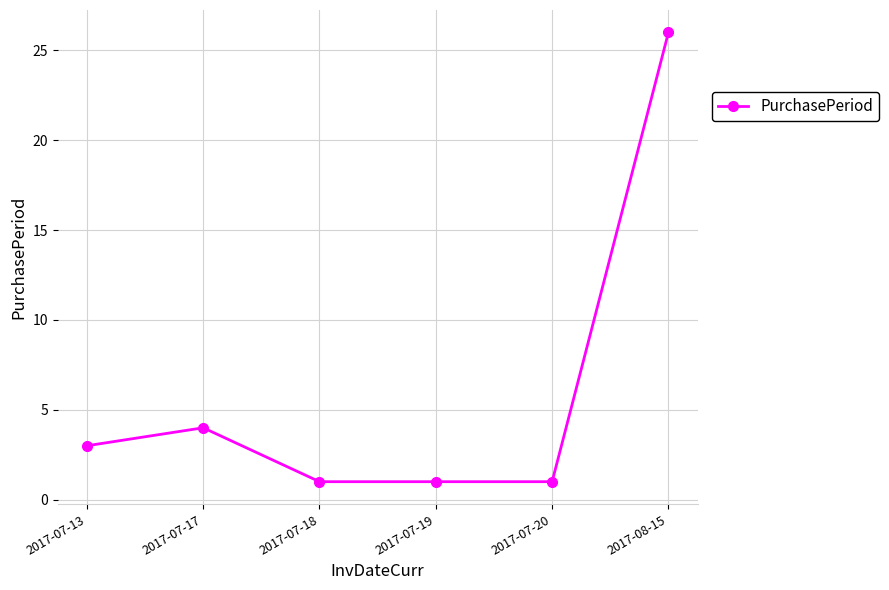

What position from the left is 2017-07-17?

2